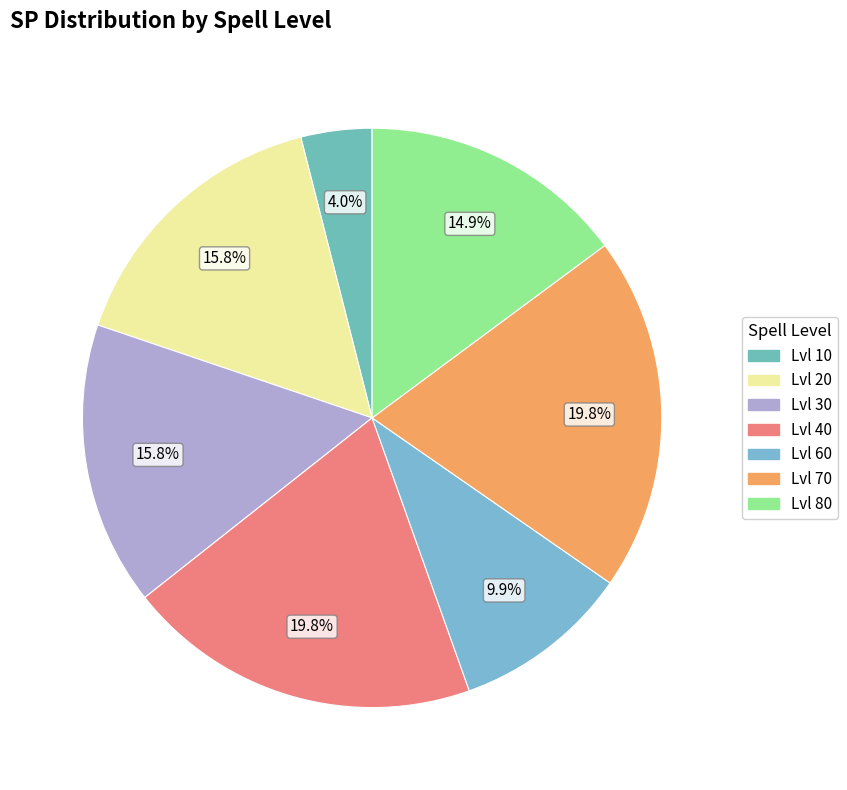

To the nearest percent, what is the combined percentage of Lvl 20 and Lvl 30?

32%